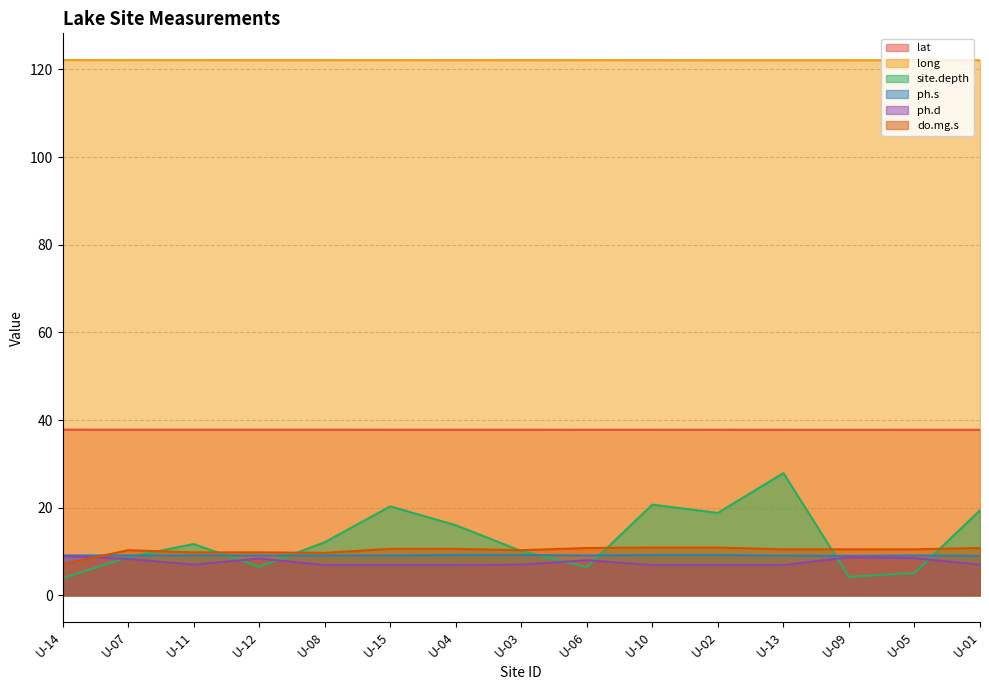

What is the difference between the maximum and second lowest values in the ph.d series?

2.1